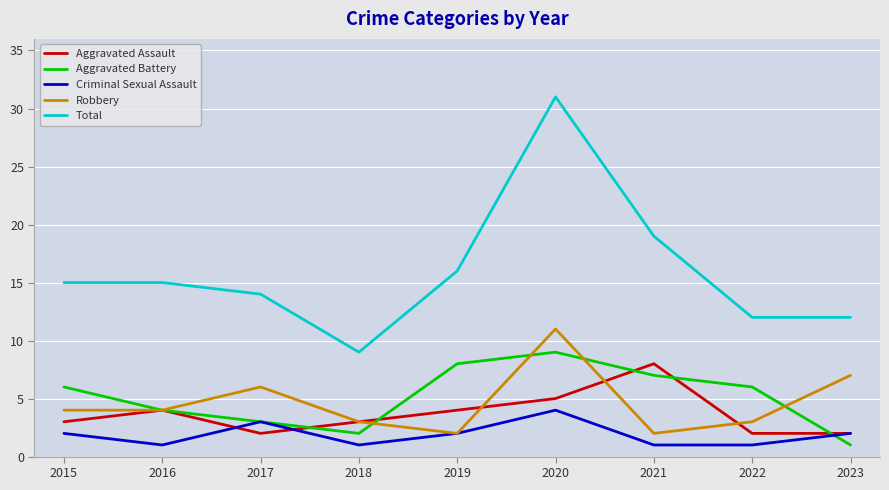

Reading right to left, list all the values displayed in this chart.

Aggravated Assault: 2023=2	2022=2	2021=8	2020=5	2019=4	2018=3	2017=2	2016=4	2015=3
Aggravated Battery: 2023=1	2022=6	2021=7	2020=9	2019=8	2018=2	2017=3	2016=4	2015=6
Criminal Sexual Assault: 2023=2	2022=1	2021=1	2020=4	2019=2	2018=1	2017=3	2016=1	2015=2
Robbery: 2023=7	2022=3	2021=2	2020=11	2019=2	2018=3	2017=6	2016=4	2015=4
Total: 2023=12	2022=12	2021=19	2020=31	2019=16	2018=9	2017=14	2016=15	2015=15